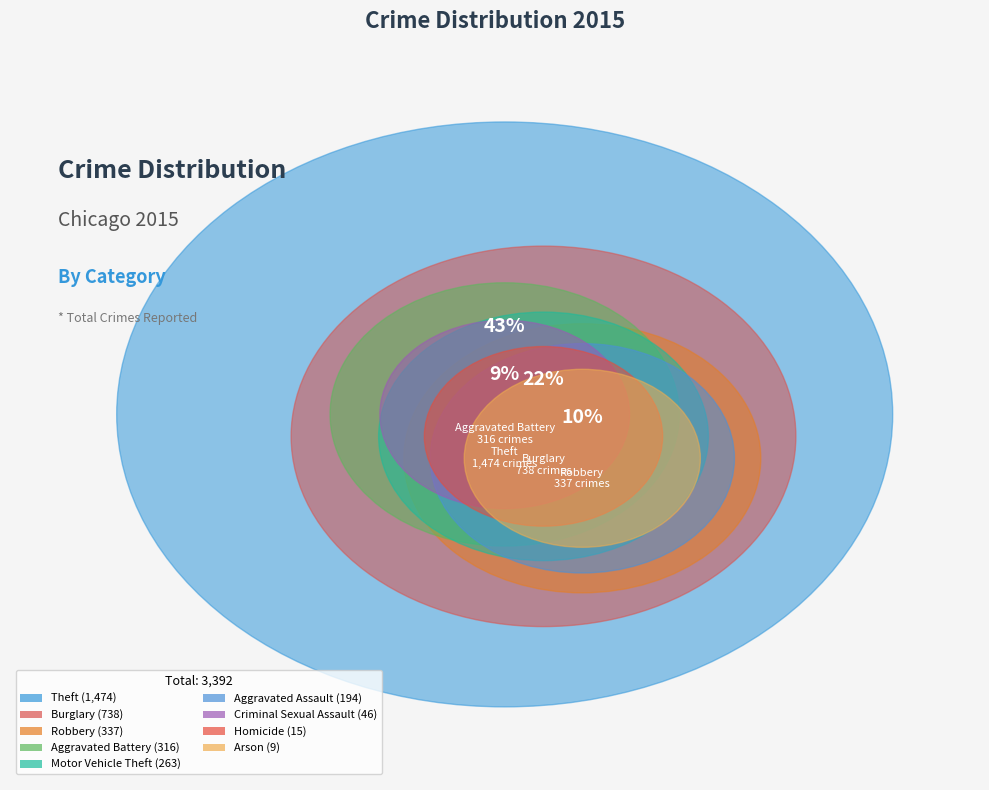

True or false: Motor Vehicle Theft accounts for 1% of the total.

False